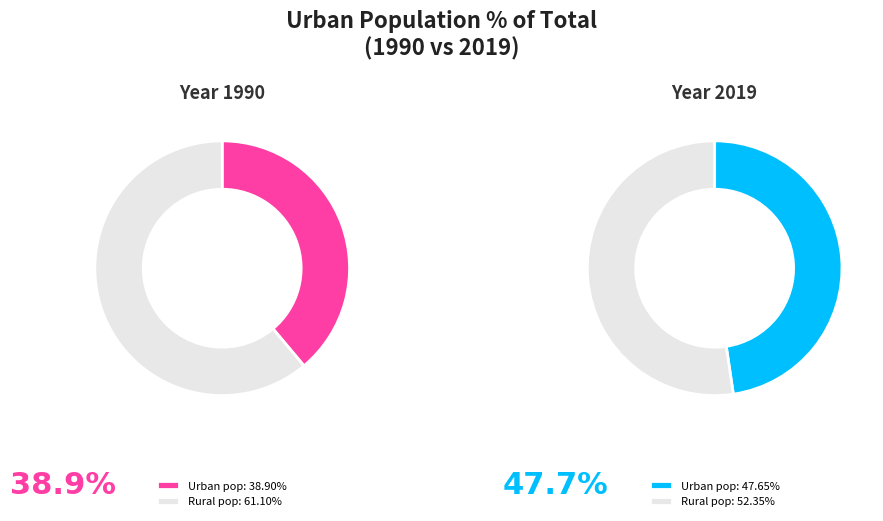

Which slice is the smallest?

1990